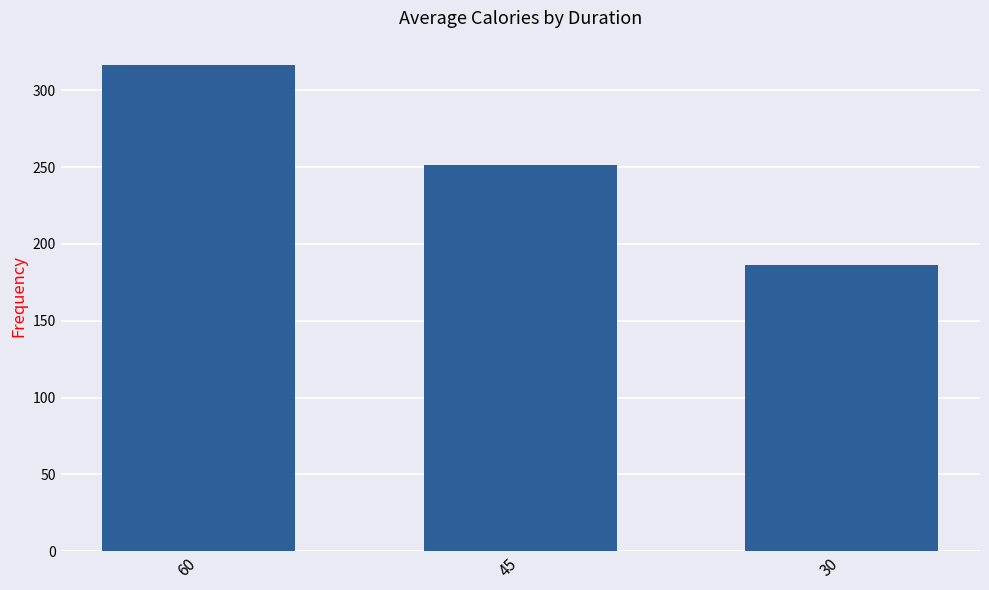

List the labels in order of value, largest first.

60, 45, 30